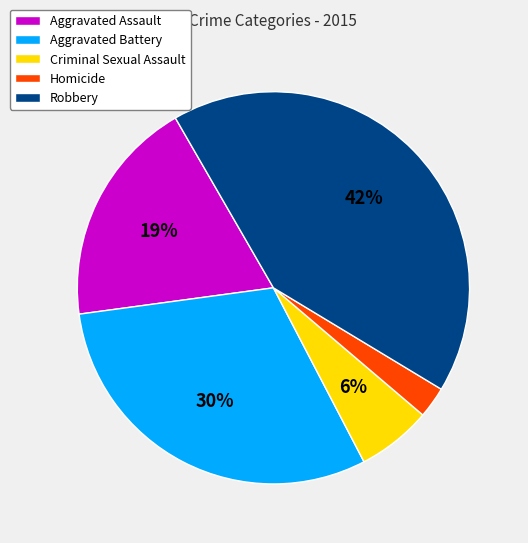

Count the number of slices in the pie.

5